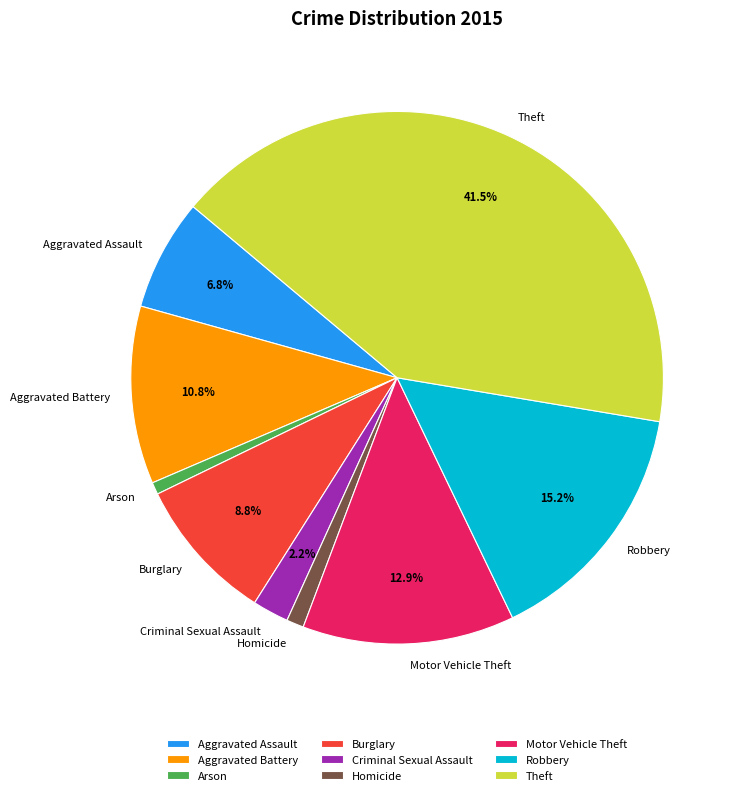

Approximately how many times larger is the value at Burglary compared to Aggravated Assault?

1.3